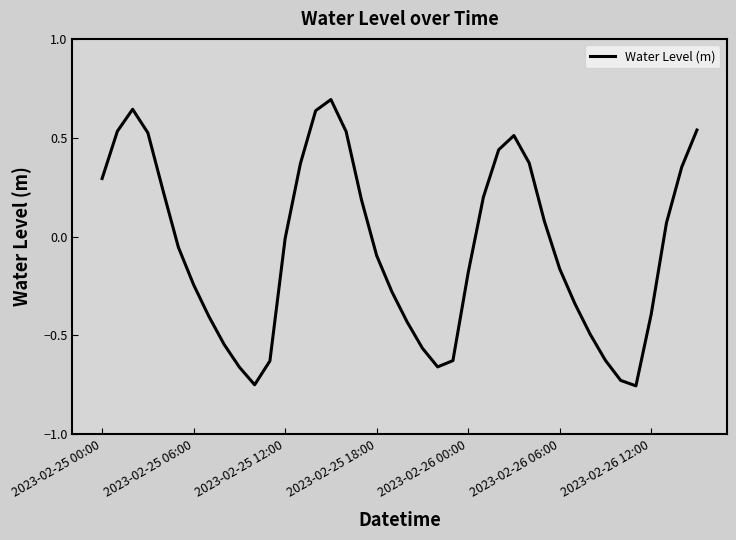

What is the maximum value shown in the chart?

0.7